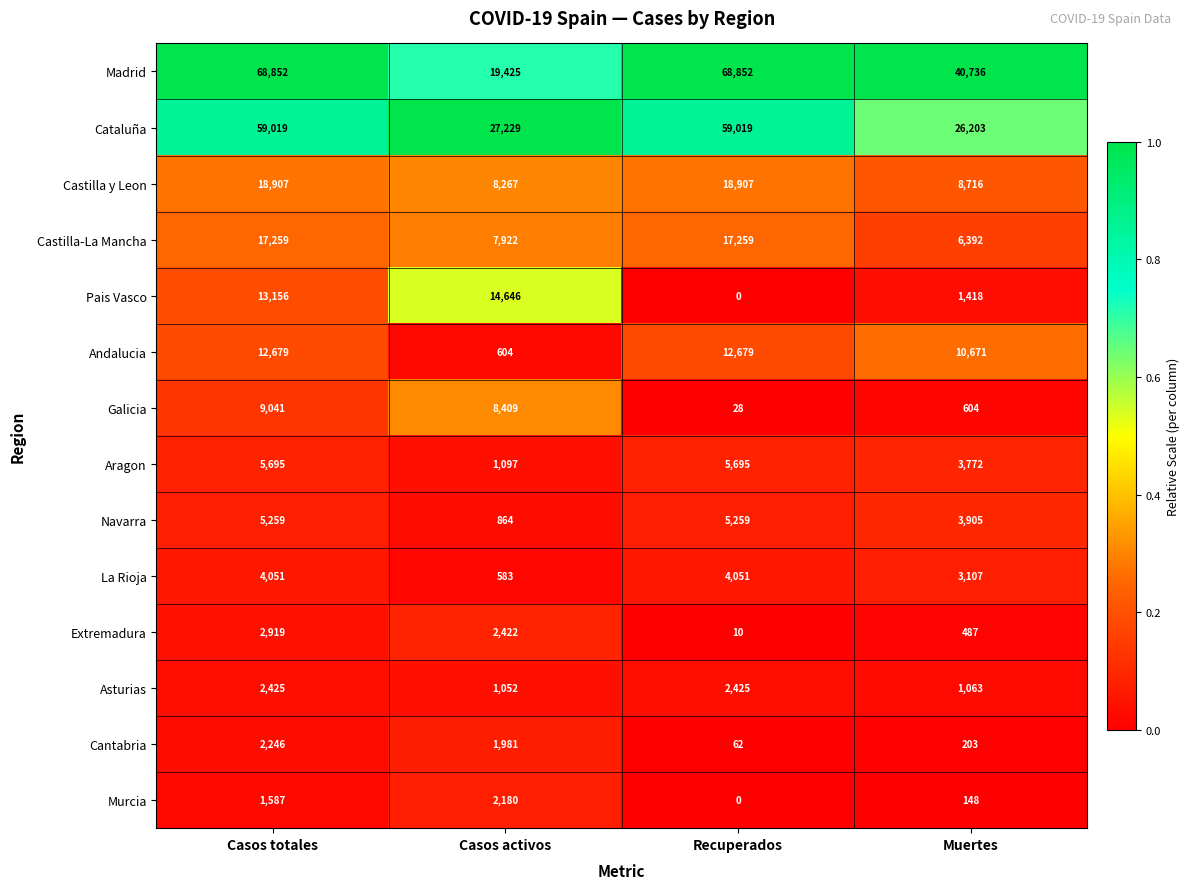

True or false: Navarra has a value of 1261 at Casos activos.

False